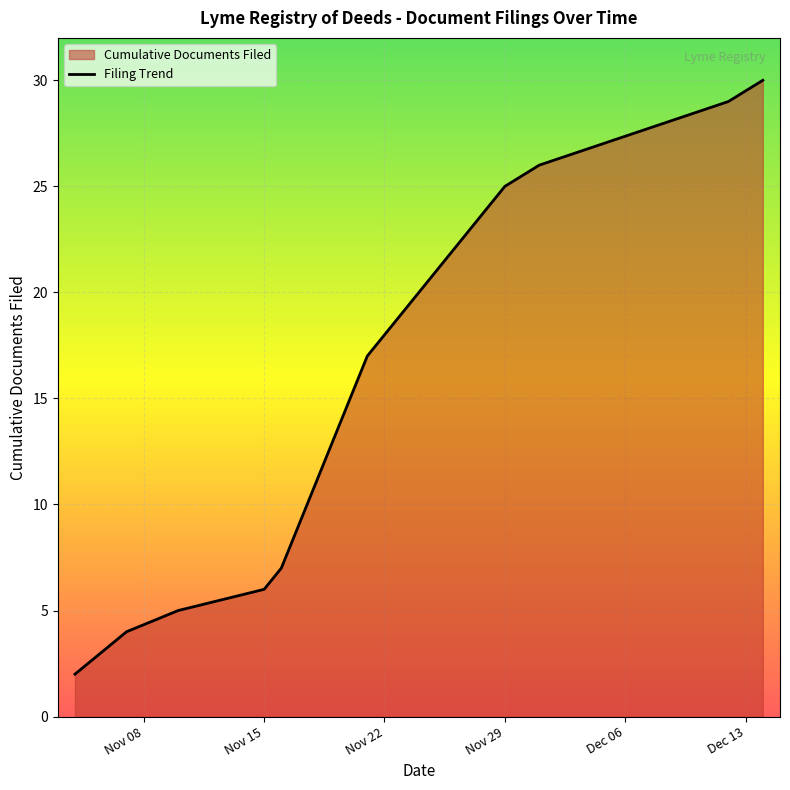

What is the difference between the maximum and minimum values?

28